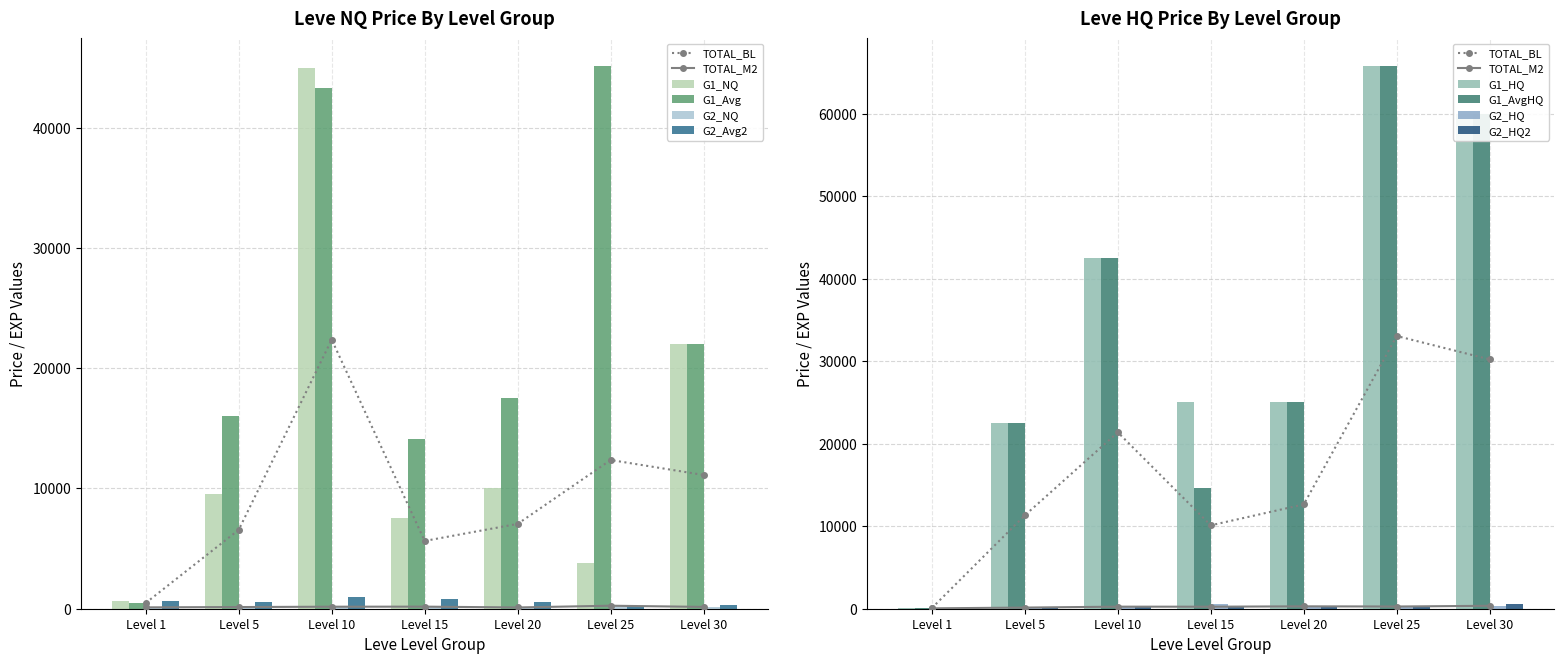

What is the maximum value for G1_NQ?

45000.0